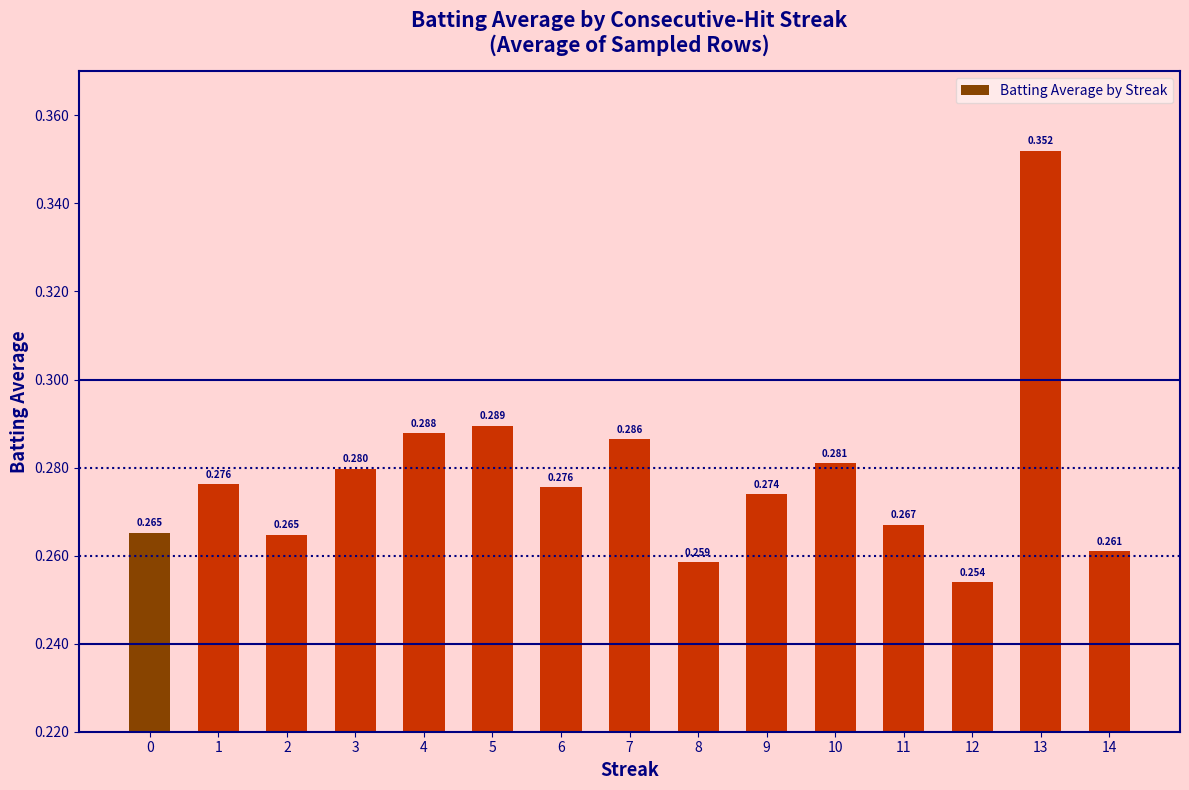

Rank the categories by value from highest to lowest.

13, 5, 4, 7, 10, 3, 1, 6, 9, 11, 0, 2, 14, 8, 12